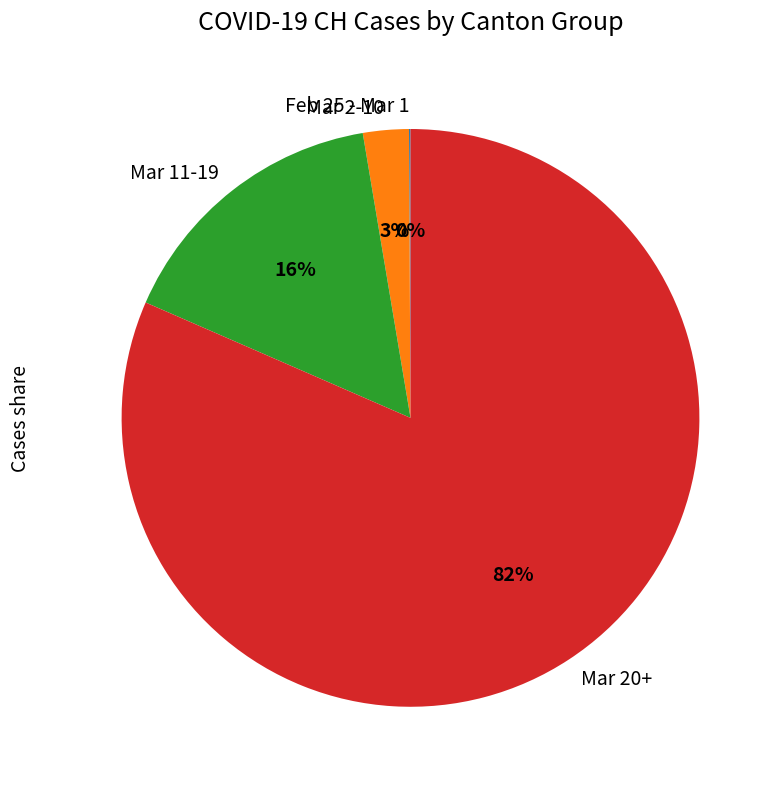

To the nearest percent, what is the average slice percentage?

25%